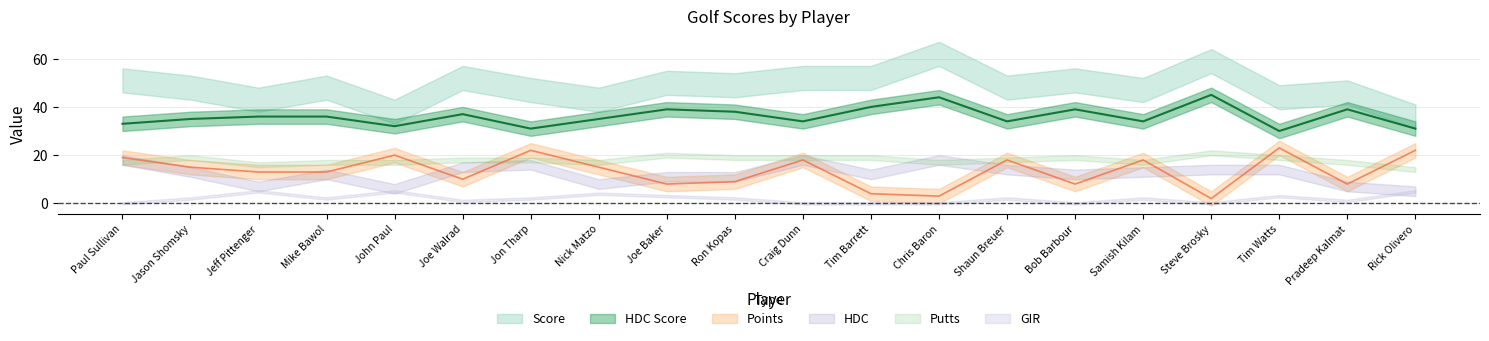

Reading left to right, what are all the values shown in this chart?

Score: 51	48	43	48	38	52	47	43	50	49	52	52	62	48	51	47	59	44	46	36
HDC Score: 33	35	36	36	32	37	31	35	39	38	34	40	44	34	39	34	45	30	39	31
Putts: 17	19	16	17	17	18	18	17	20	19	19	19	17	18	19	17	21	19	17	14
GIR: 0	2	5	2	5	1	2	4	3	2	0	0	0	2	0	2	0	3	1	5
Points: 19	15	13	13	20	10	22	15	8	9	18	4	3	18	8	18	2	23	8	22
HDC: 18	13	7	12	6	15	16	8	11	11	18	12	18	14	12	13	14	14	7	5